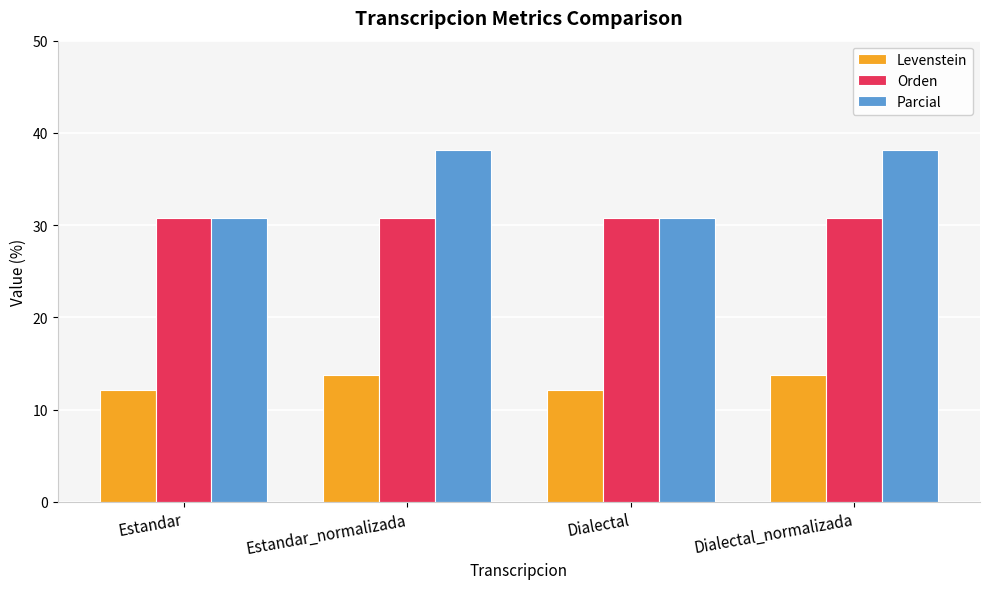

How many groups of bars are there?

4